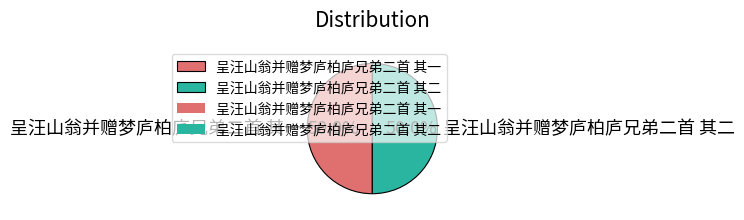

To the nearest percent, what portion does 呈汪山翁并赠梦庐柏庐兄弟二首 其二 represent?

50%